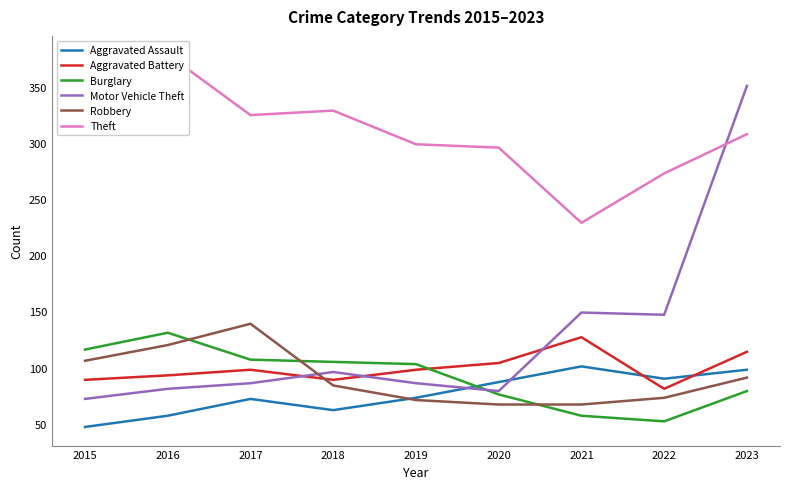

What is the lowest value of the Burglary series?

52